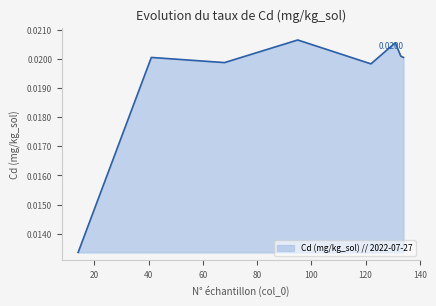

Count the number of categories in the chart.

9